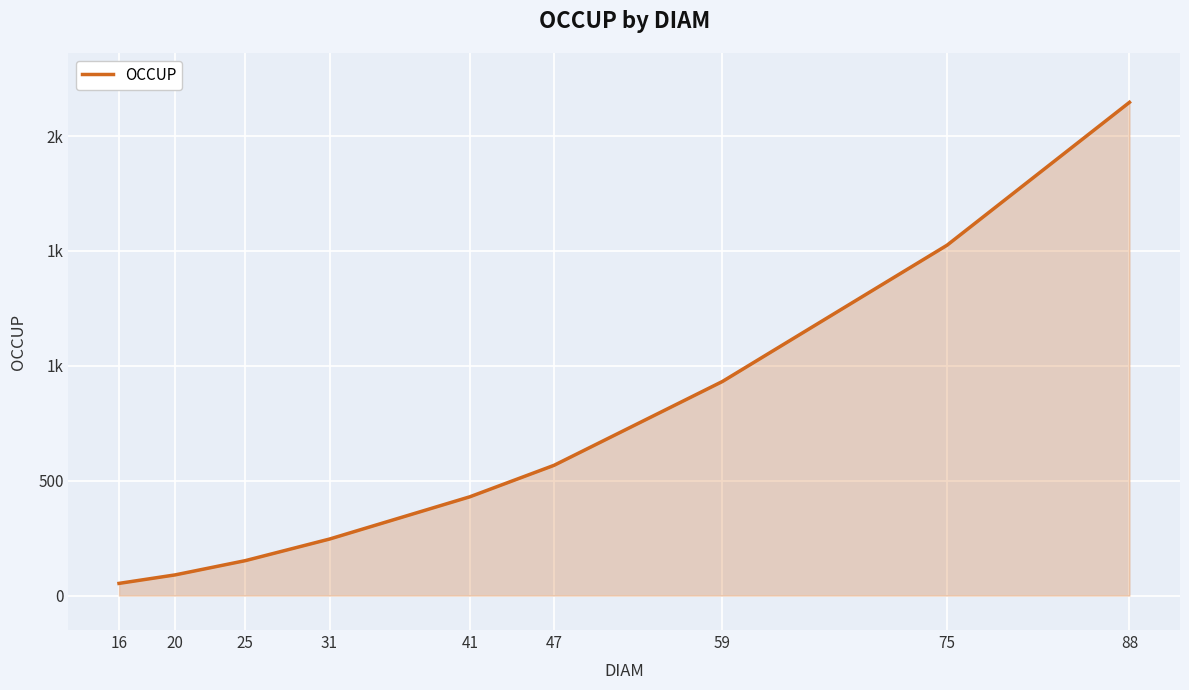

List the labels in order of value, largest first.

88, 75, 59, 47, 41, 31, 25, 20, 16